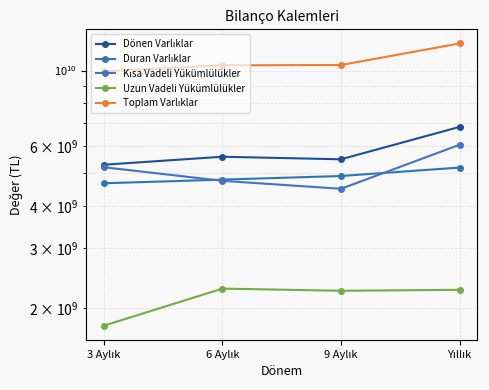

How many intersections are there between Kısa Vadeli Yükümlülükler and Duran Varlıklar?

2